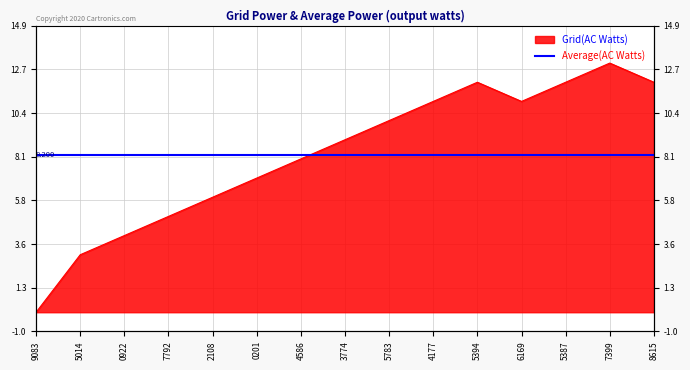

What is the value of the 4th point from the left?

5